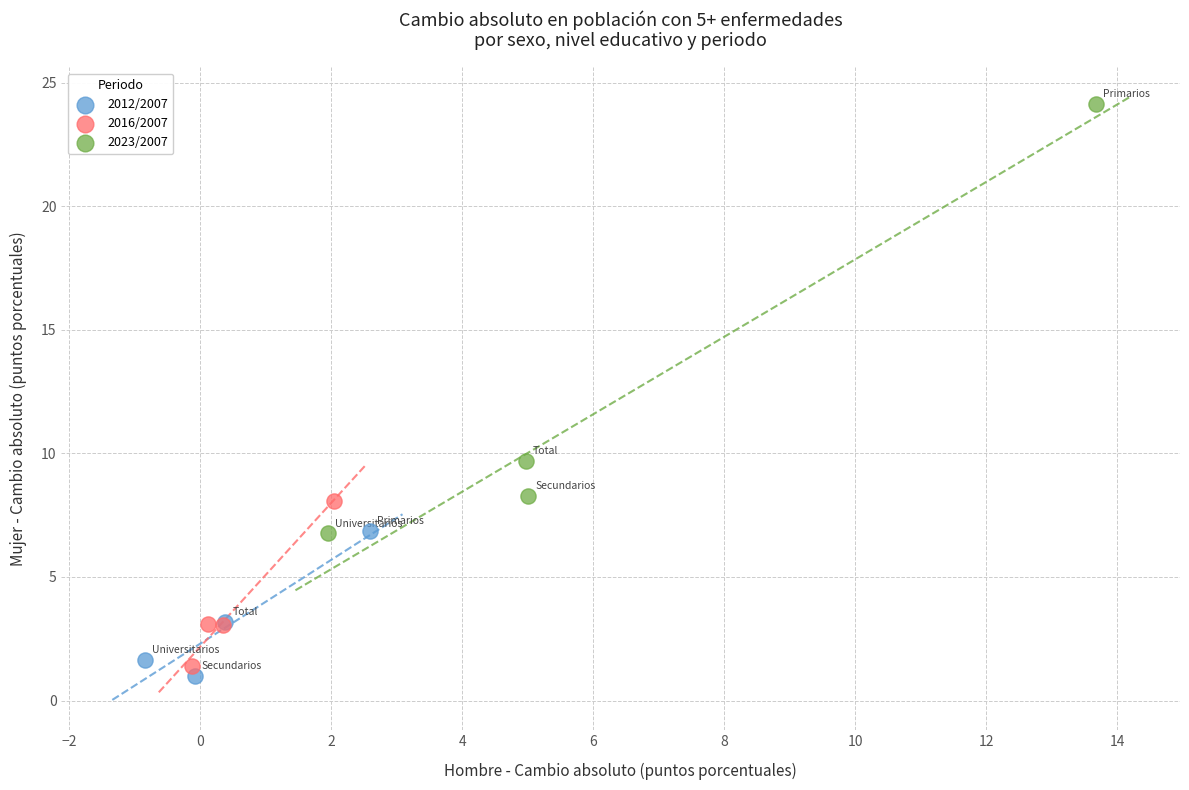

Which series has the largest Y range (max minus min)?

2023/2007